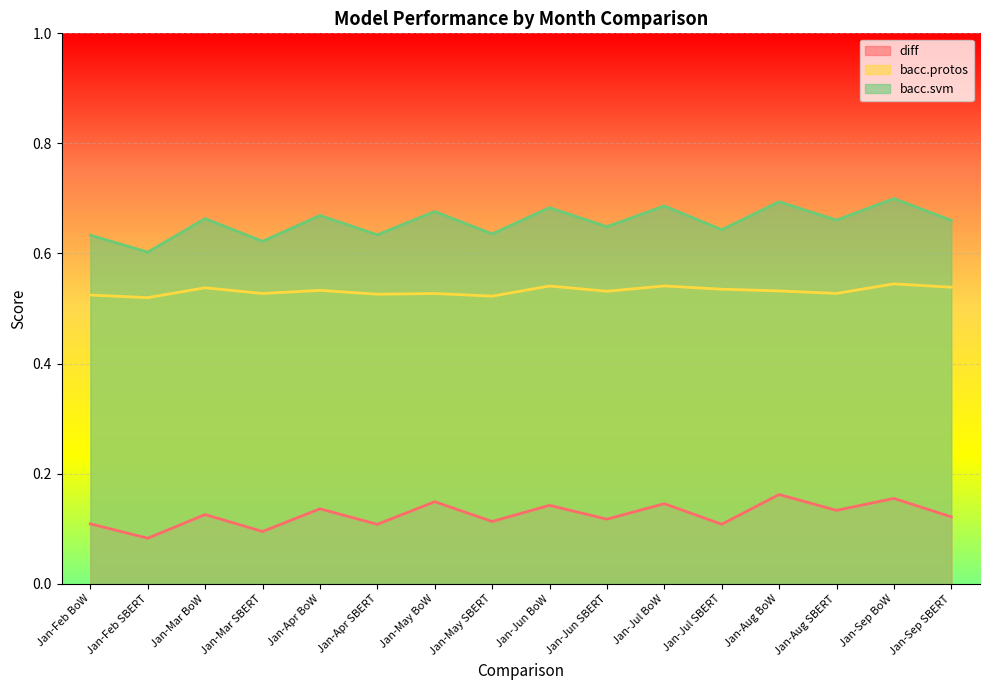

What is the greatest value displayed?

0.7